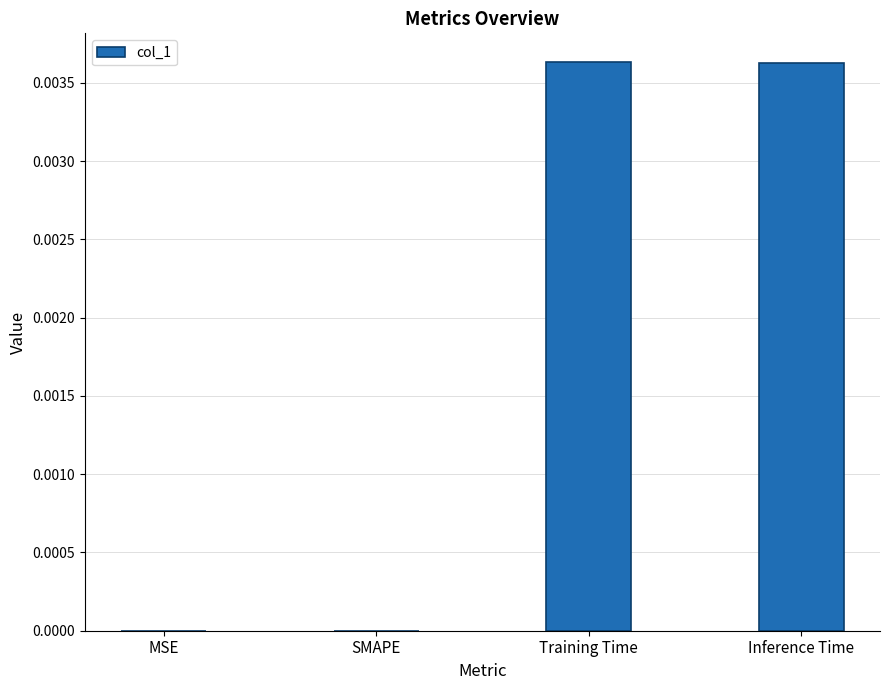

The chart shows a value of 0.0 at MSE. True or false?

True